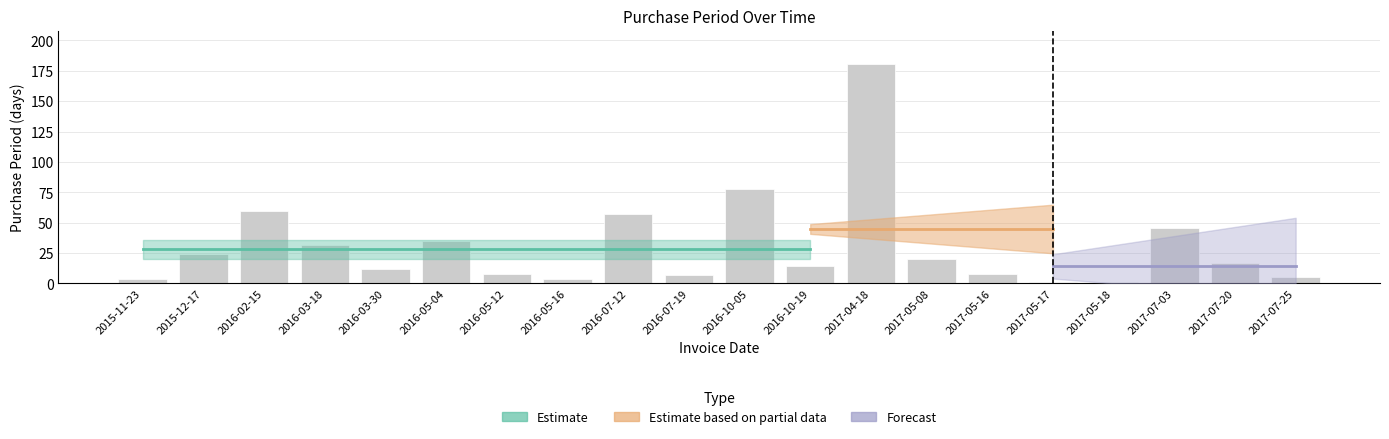

Which label corresponds to the largest value in the chart?

2017-04-18